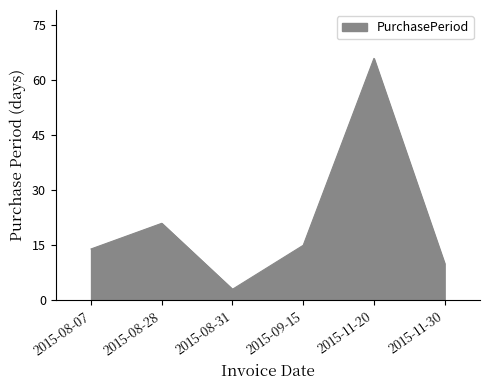

Rank the categories by value from lowest to highest.

2015-08-31, 2015-11-30, 2015-08-07, 2015-09-15, 2015-08-28, 2015-11-20